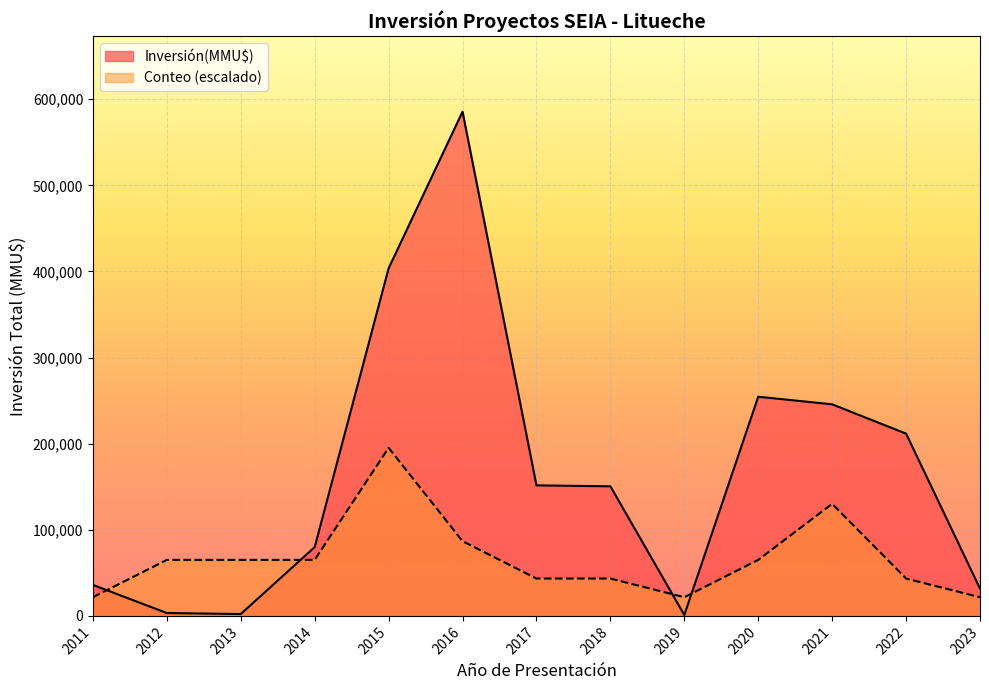

Which series has the largest range (max minus min)?

Inversión(MMU$)